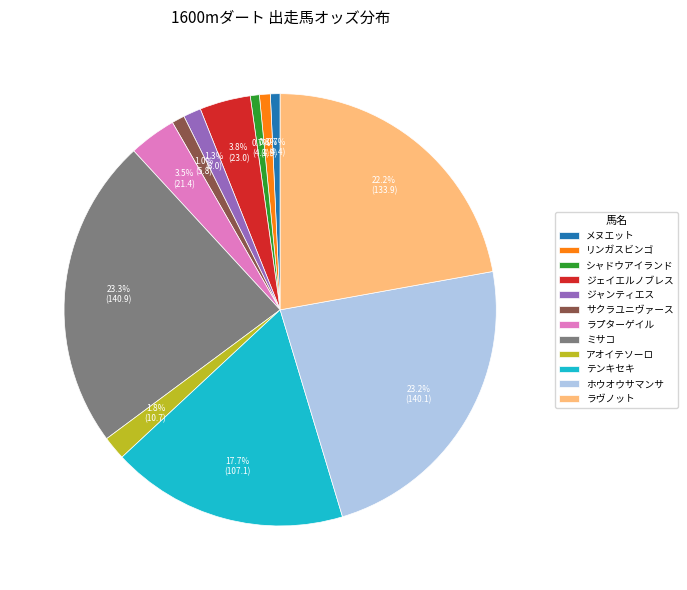

Which has a higher value, ラプターゲイル or ホウオウサマンサ?

ホウオウサマンサ